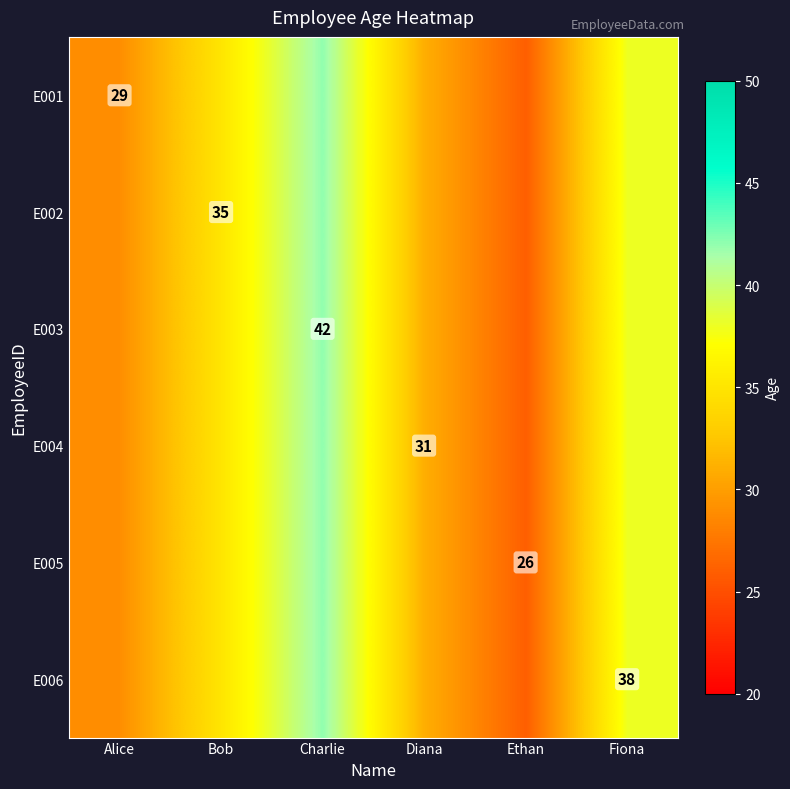

The E005 series shows 26 at Ethan. True or false?

True